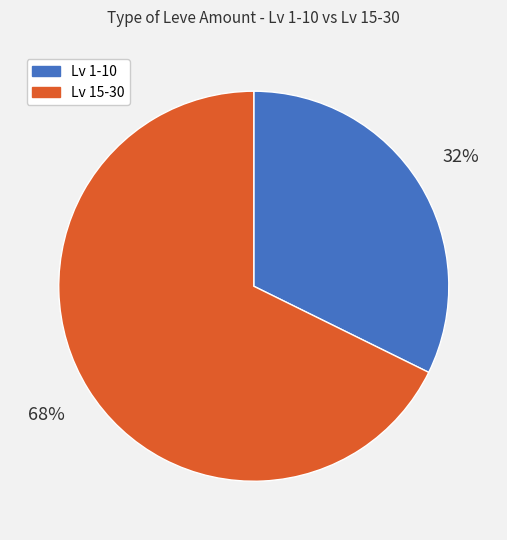

To the nearest percent, what is the average slice percentage?

50%